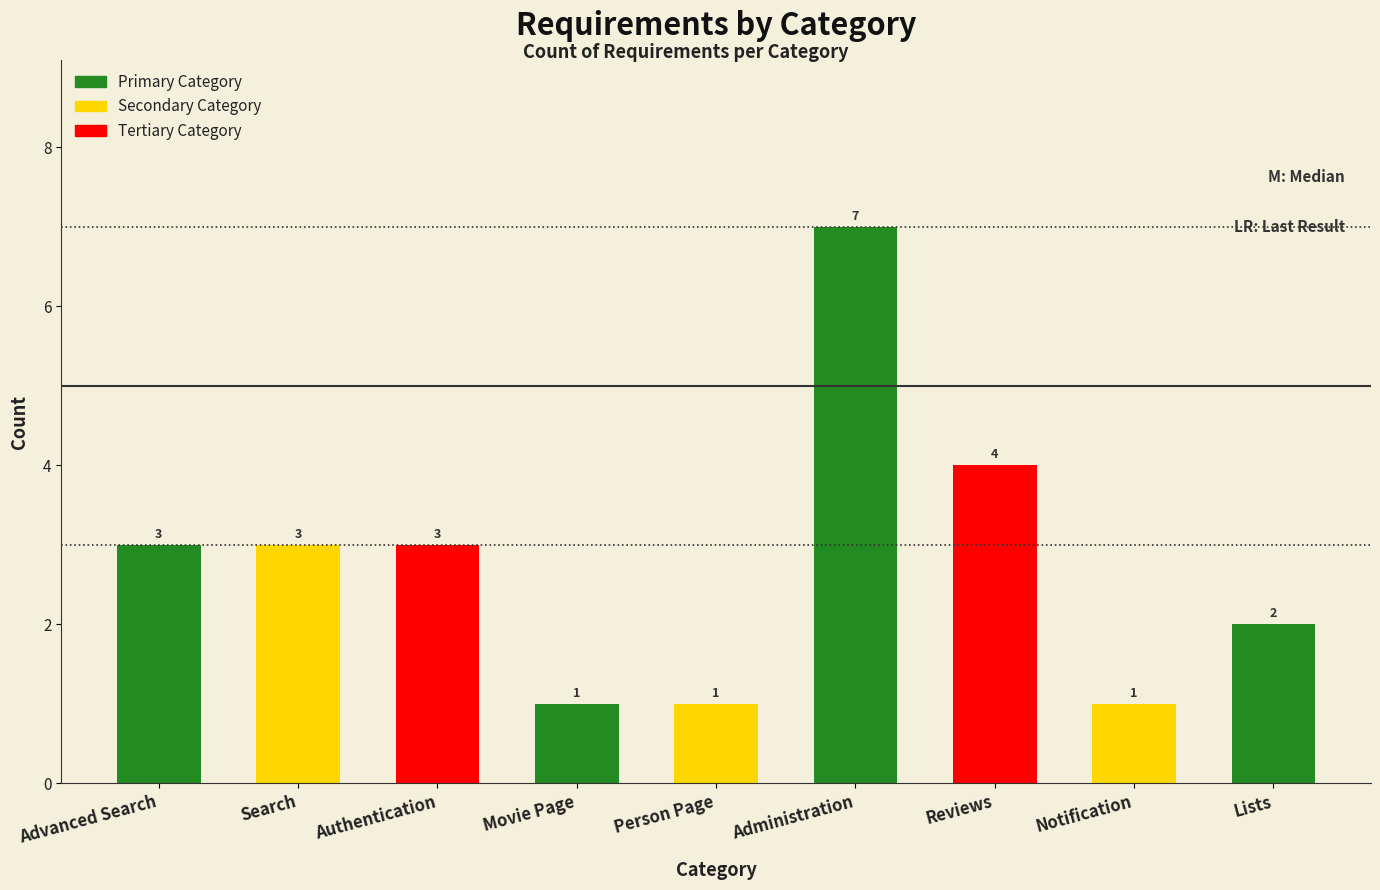

What is the sum of all values?

25